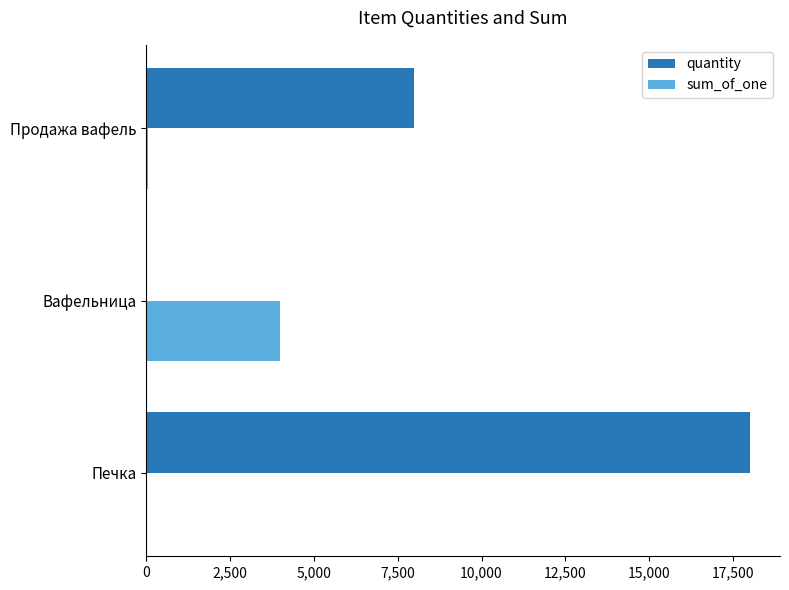

True or false: quantity has a value of 12190 at Продажа вафель.

False